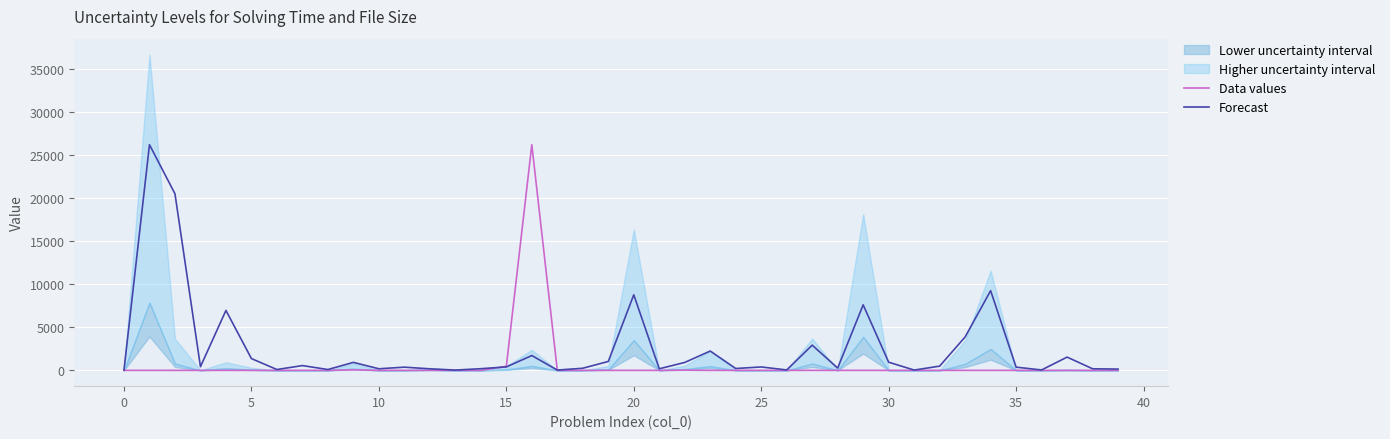

What is the highest value of the Data values series?

26236.0